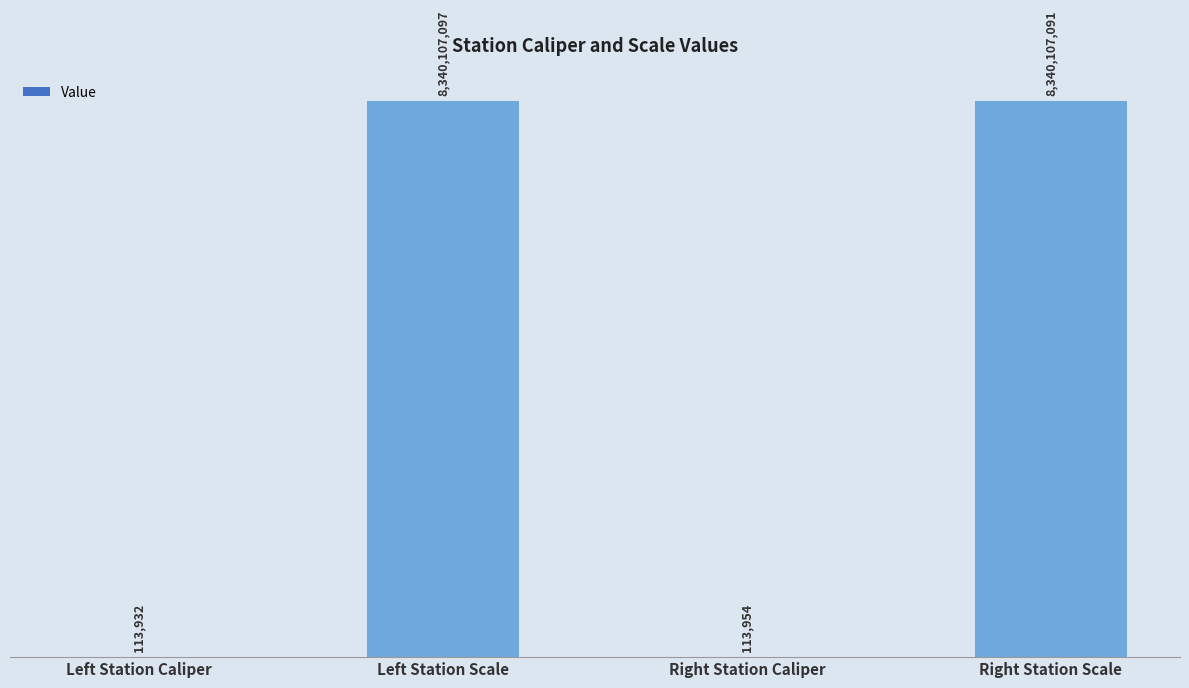

At which category does the chart reach its peak across all series?

Left Station Scale